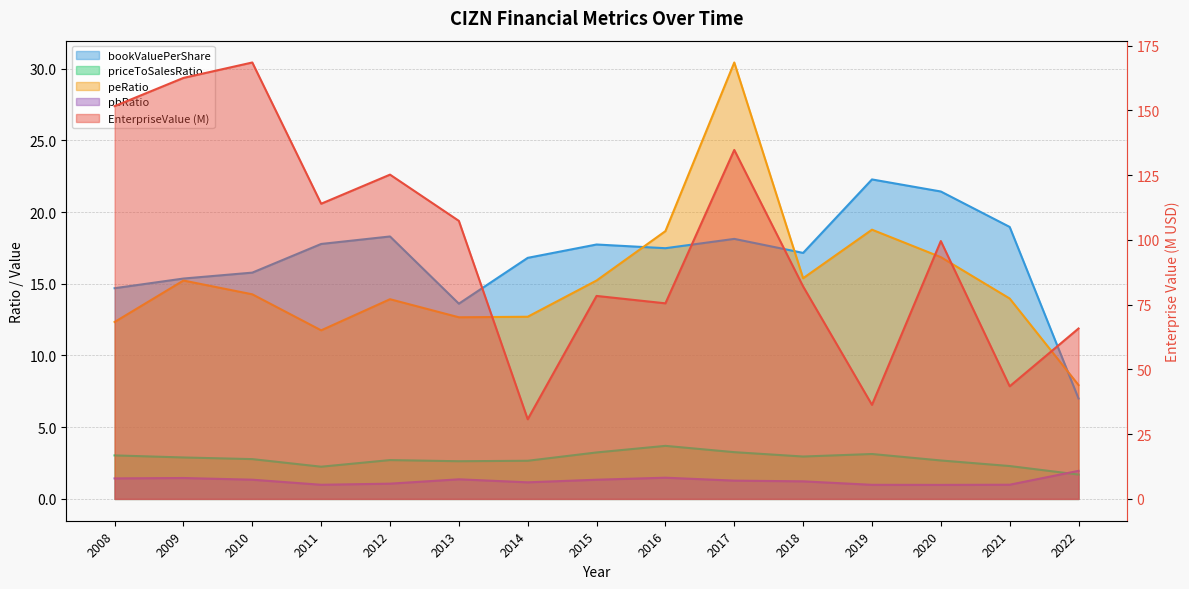

What is the greatest value displayed?

168.5